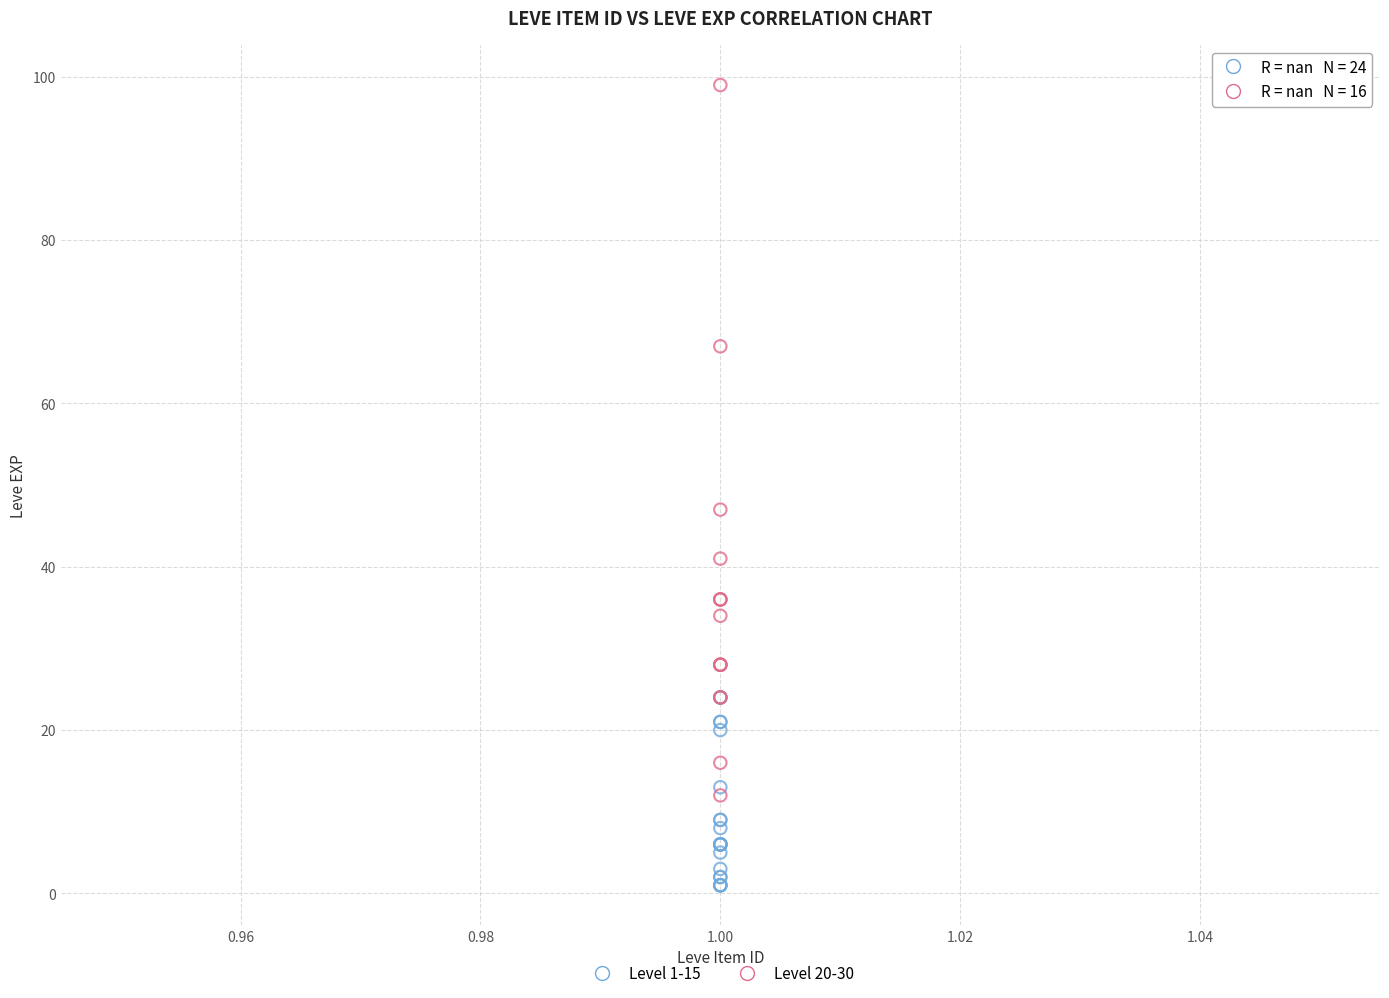

Which series has the widest spread of Y values?

Level 20-30